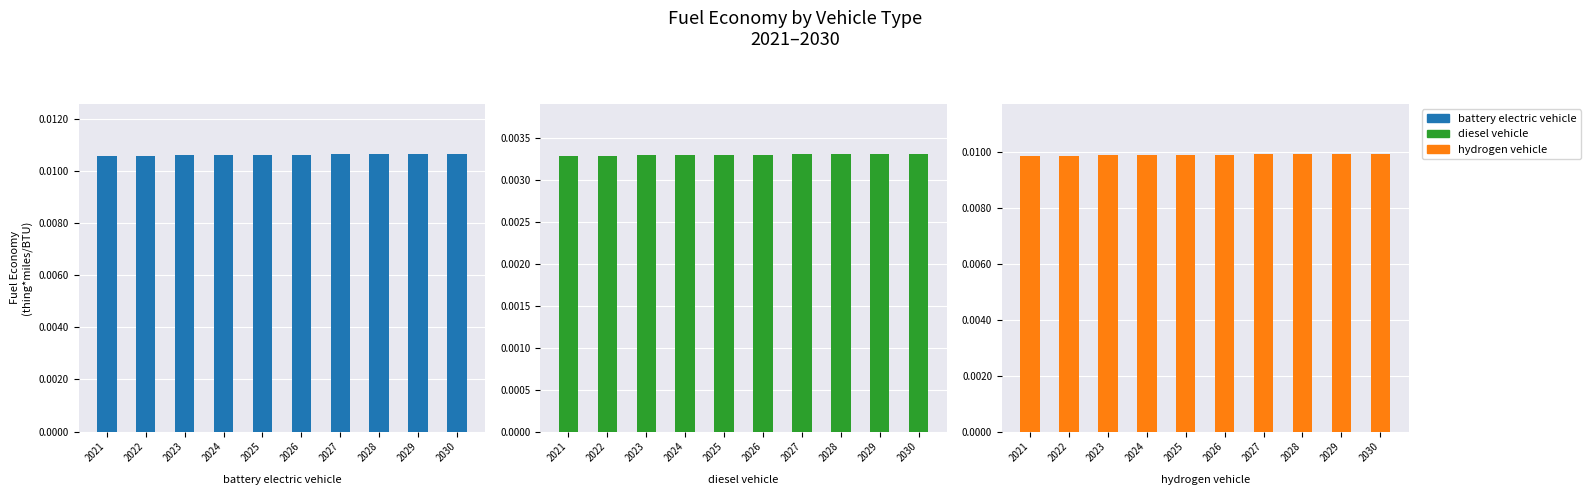

What are all the series names shown in the legend?

battery electric vehicle, diesel vehicle, hydrogen vehicle